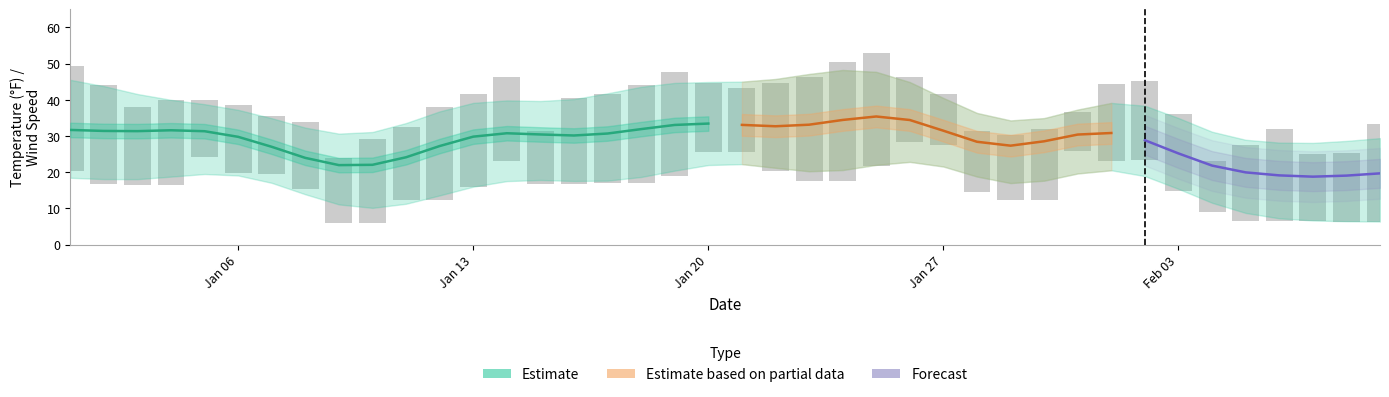

What is the difference between the MAX values at 4 and 23?

10.5